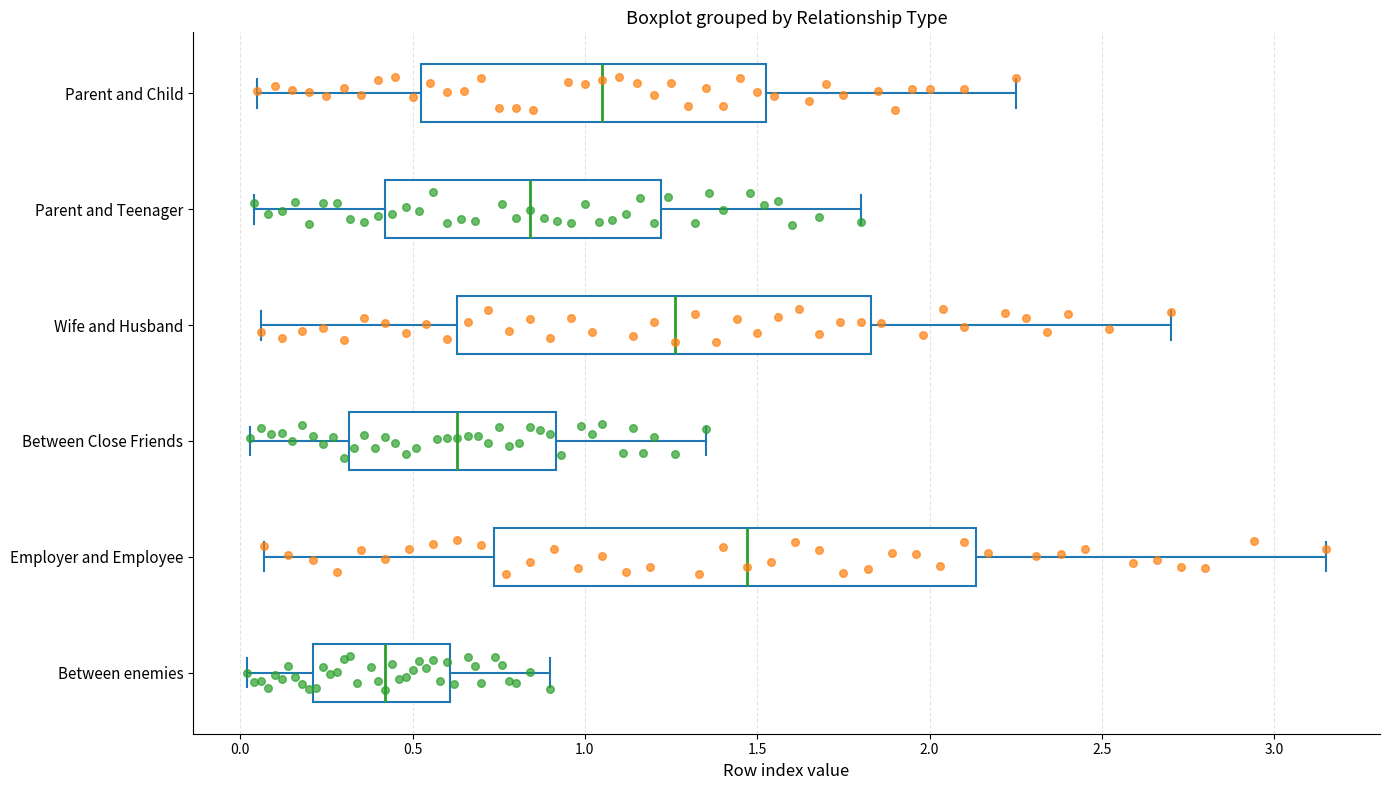

Reading bottom to top, read every box against the x-axis: the position of its median line, the range the box covers, and the ends of its whiskers. The values are not printed on the chart, so give them approximately, as read against the axis.

Between enemies: median 0.40, box 0.20 to 0.60, whiskers 0.00 to 0.90
Employer and Employee: median 1.45, box 0.75 to 2.15, whiskers 0.05 to 3.15
Between Close Friends: median 0.65, box 0.30 to 0.90, whiskers 0.05 to 1.35
Wife and Husband: median 1.25, box 0.65 to 1.85, whiskers 0.05 to 2.70
Parent and Teenager: median 0.85, box 0.40 to 1.20, whiskers 0.05 to 1.80
Parent and Child: median 1.05, box 0.55 to 1.55, whiskers 0.05 to 2.25